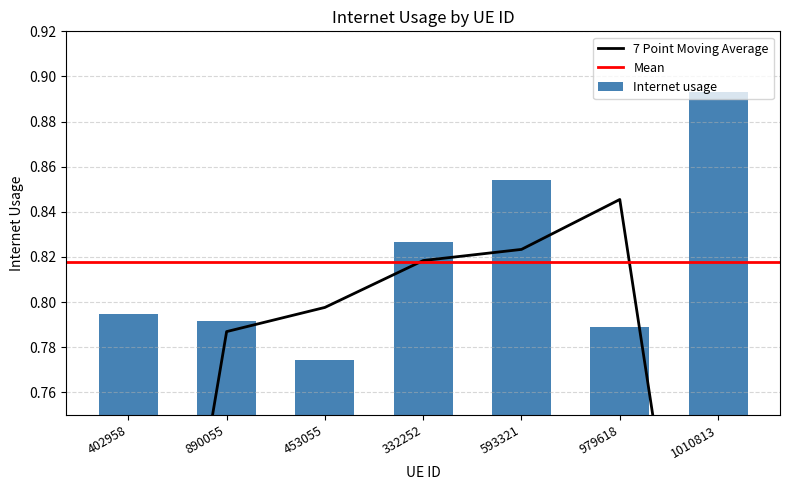

Reading left to right, transcribe all the data shown in this chart.

0.8	0.8	0.8	0.8	0.9	0.8	0.9